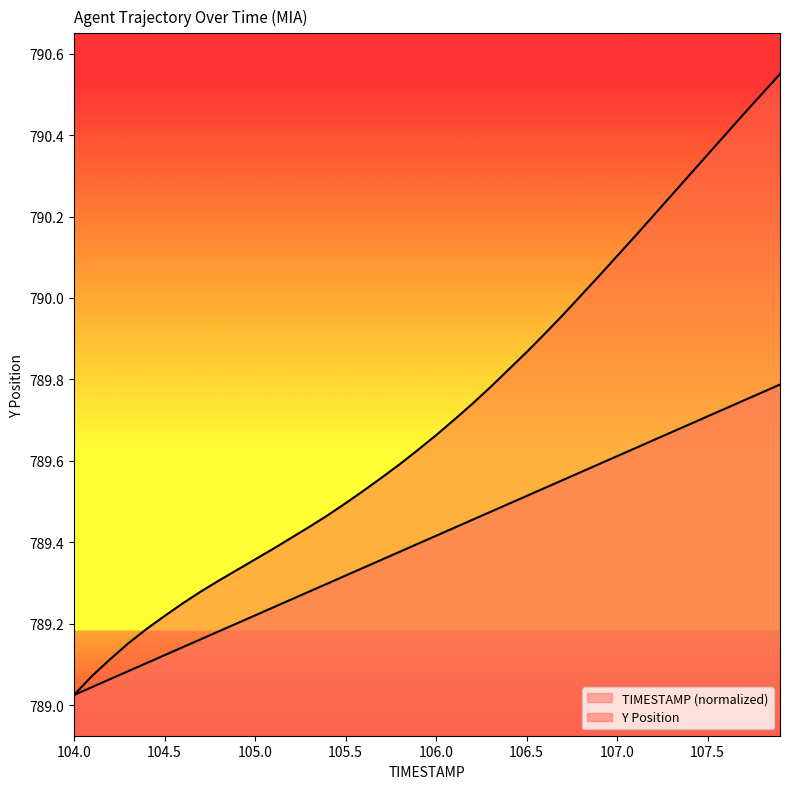

What is the difference between the maximum and minimum values in the TIMESTAMP series?

0.8